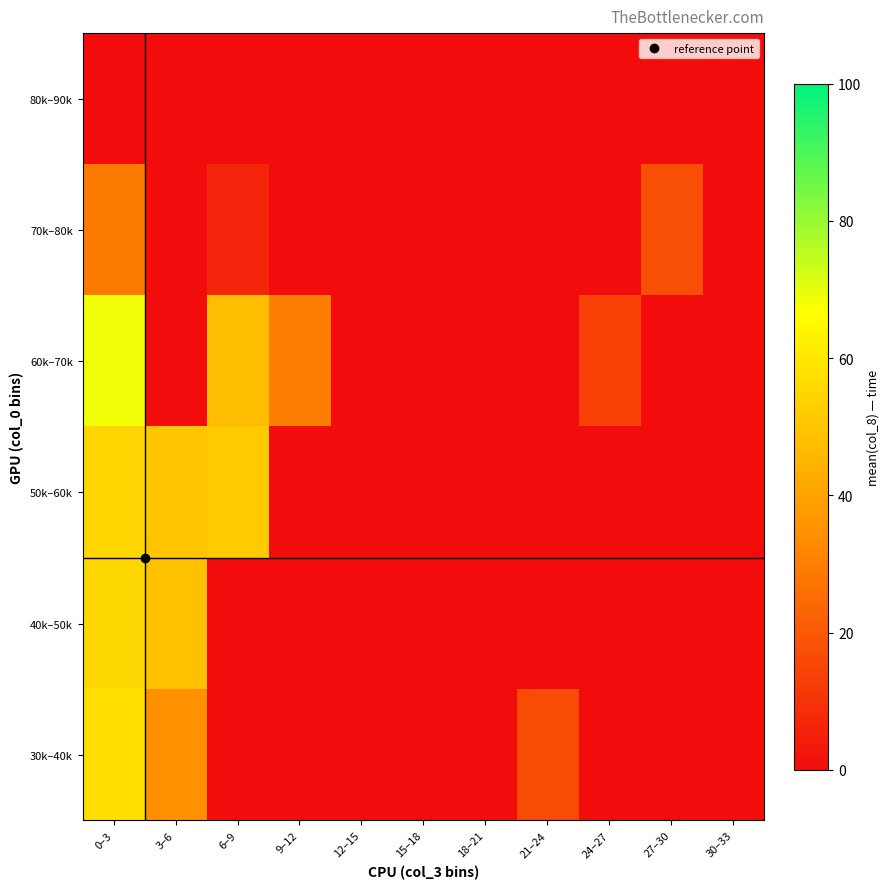

Reading left to right, extract all data points from this chart.

30k–40k: 0–3=57.1	3–6=34.9	6–9=0.0	9–12=0.0	12–15=0.0	15–18=0.0	18–21=0.0	21–24=16.6	24–27=0.0	27–30=0.0	30–33=0.0
40k–50k: 0–3=55.2	3–6=48.6	6–9=0.0	9–12=0.0	12–15=0.0	15–18=0.0	18–21=0.0	21–24=0.0	24–27=0.0	27–30=0.0	30–33=0.0
50k–60k: 0–3=54.8	3–6=50.1	6–9=51.2	9–12=0.0	12–15=0.0	15–18=0.0	18–21=0.0	21–24=0.0	24–27=0.0	27–30=0.0	30–33=0.0
60k–70k: 0–3=68.2	3–6=0.0	6–9=47.8	9–12=29.8	12–15=0.0	15–18=0.0	18–21=0.0	21–24=0.0	24–27=14.0	27–30=0.0	30–33=0.0
70k–80k: 0–3=28.8	3–6=0.0	6–9=6.6	9–12=0.0	12–15=0.0	15–18=0.0	18–21=0.0	21–24=0.0	24–27=0.0	27–30=17.5	30–33=0.0
80k–90k: 0–3=0.0	3–6=0.0	6–9=0.0	9–12=0.0	12–15=0.0	15–18=0.0	18–21=0.0	21–24=0.0	24–27=0.0	27–30=0.0	30–33=0.0